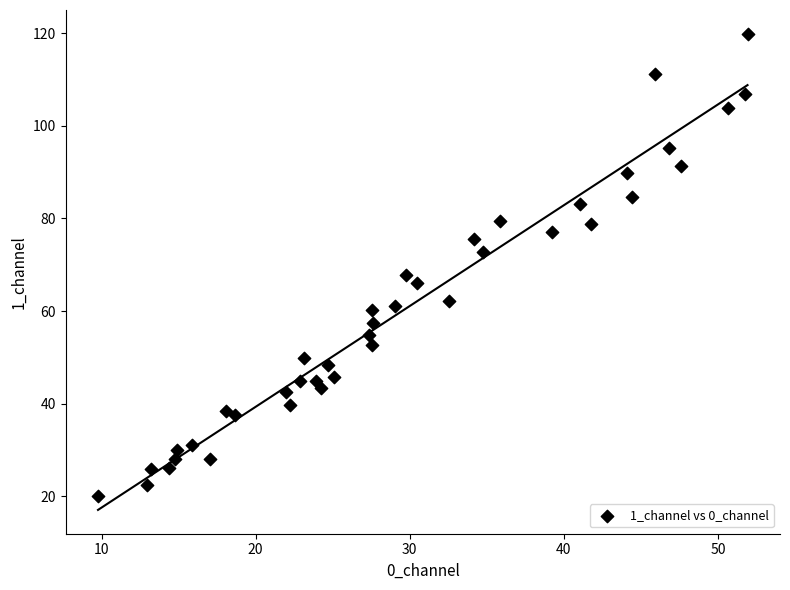

What Y value in the scatter plot is closest to 69?

67.8